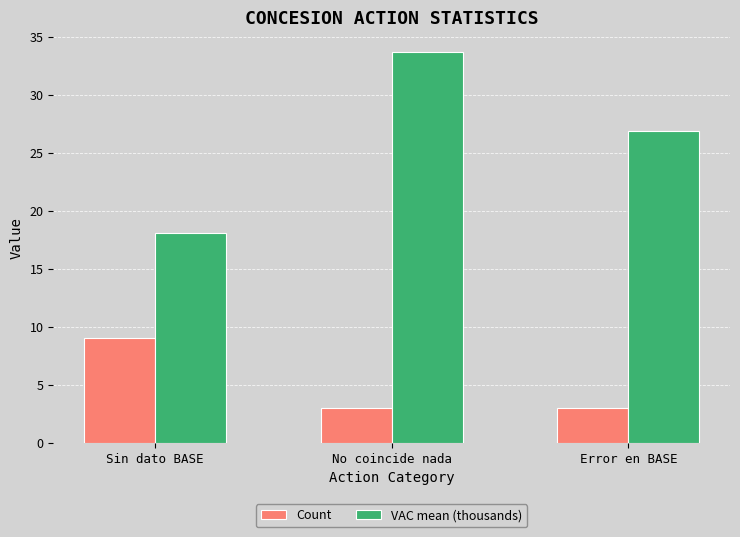

The Count series shows 13.4 at Sin dato BASE. True or false?

False